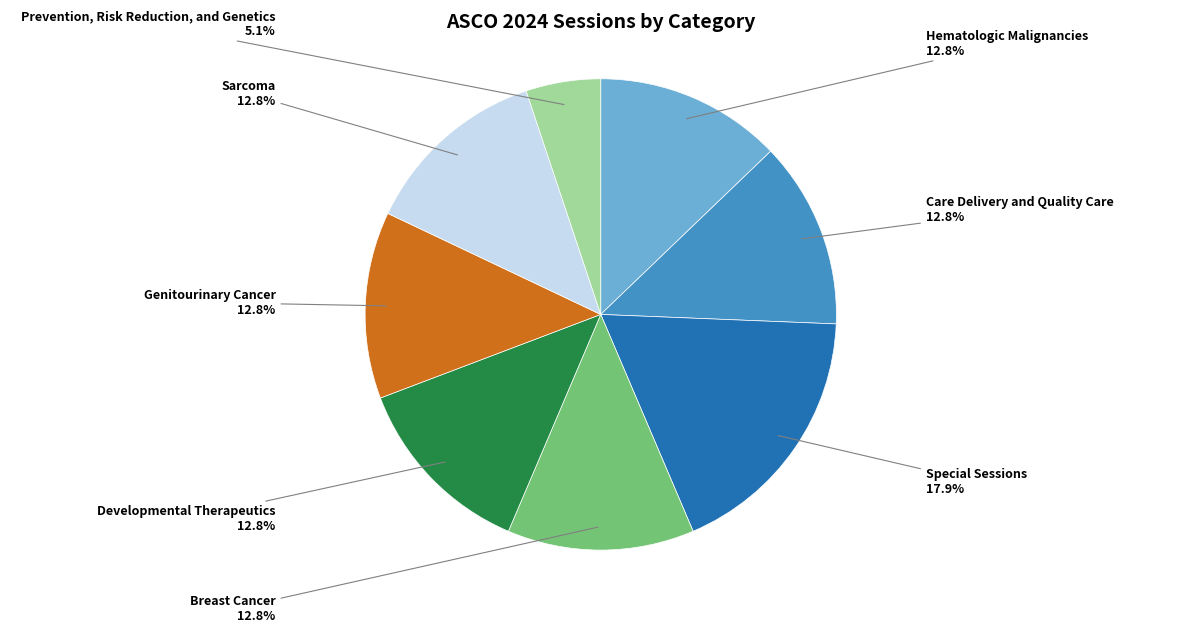

Is there a majority slice in this chart?

No